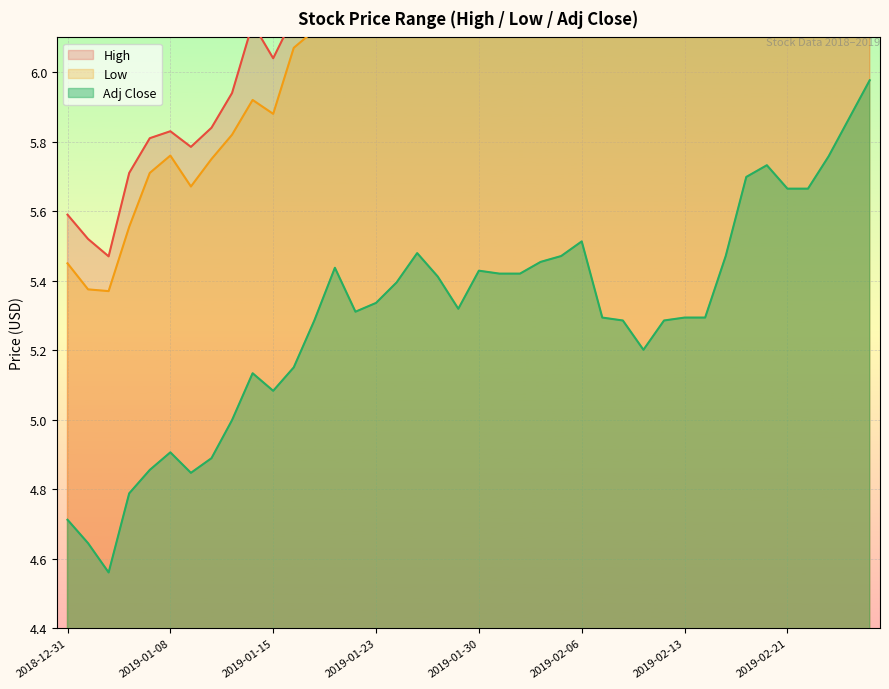

Which has a higher value, 2019-02-15 or 2018-12-31?

2019-02-15